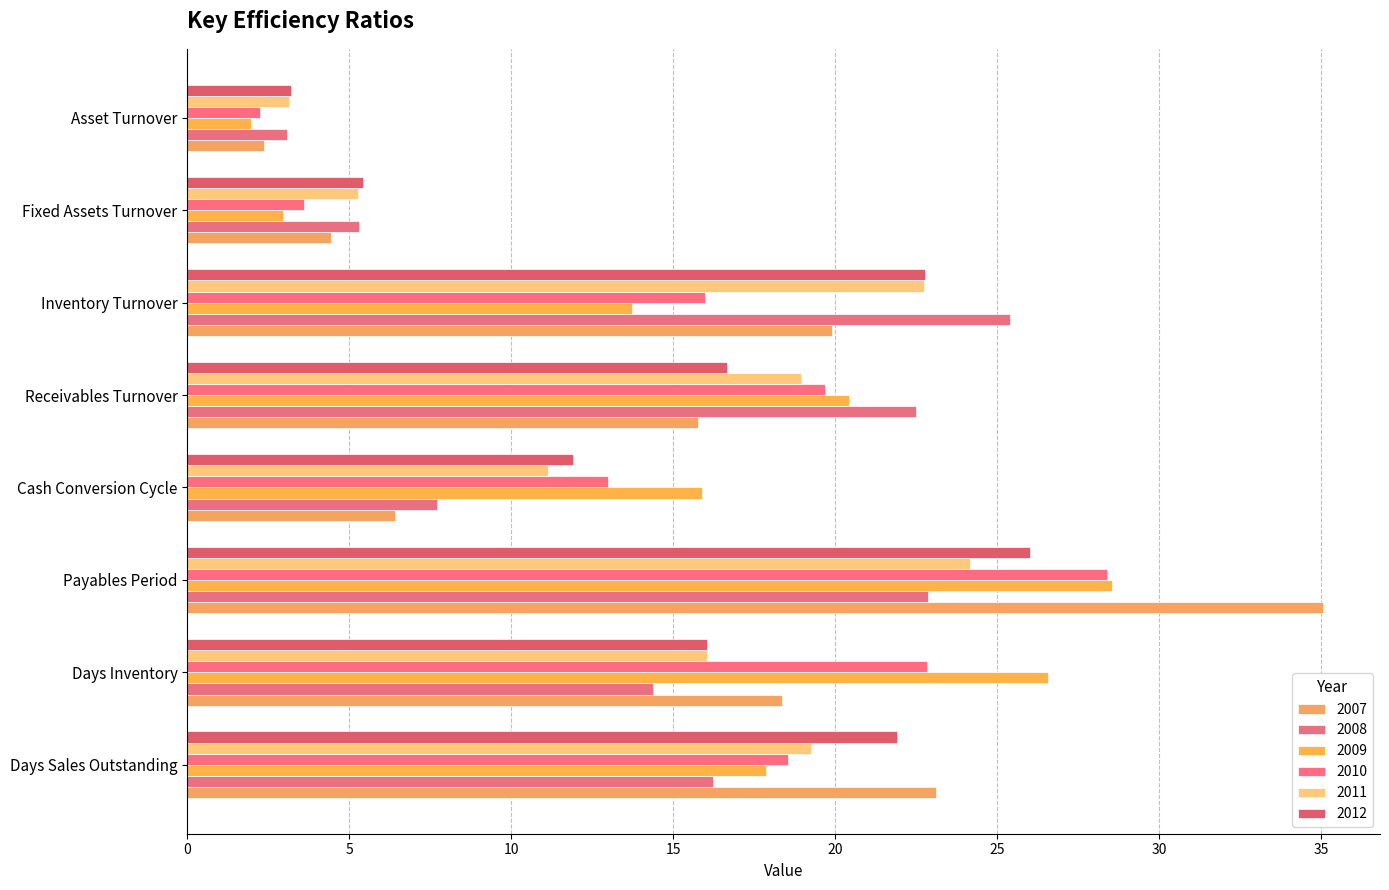

How many data points in 2009 are above 17?

4